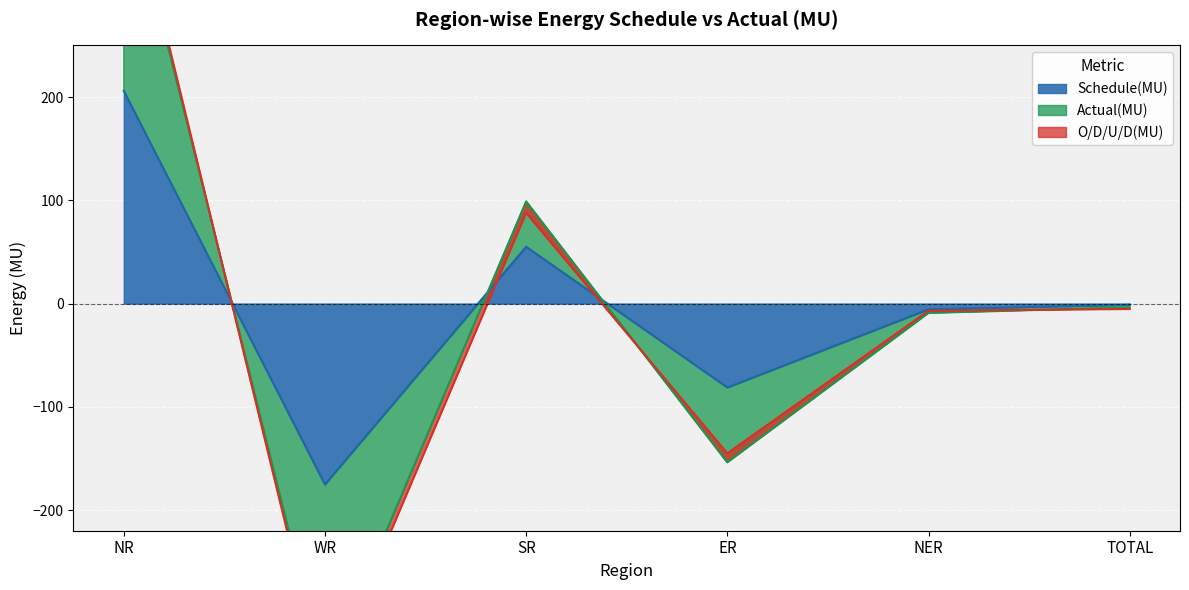

What is the label of the 4th point from the right?

SR